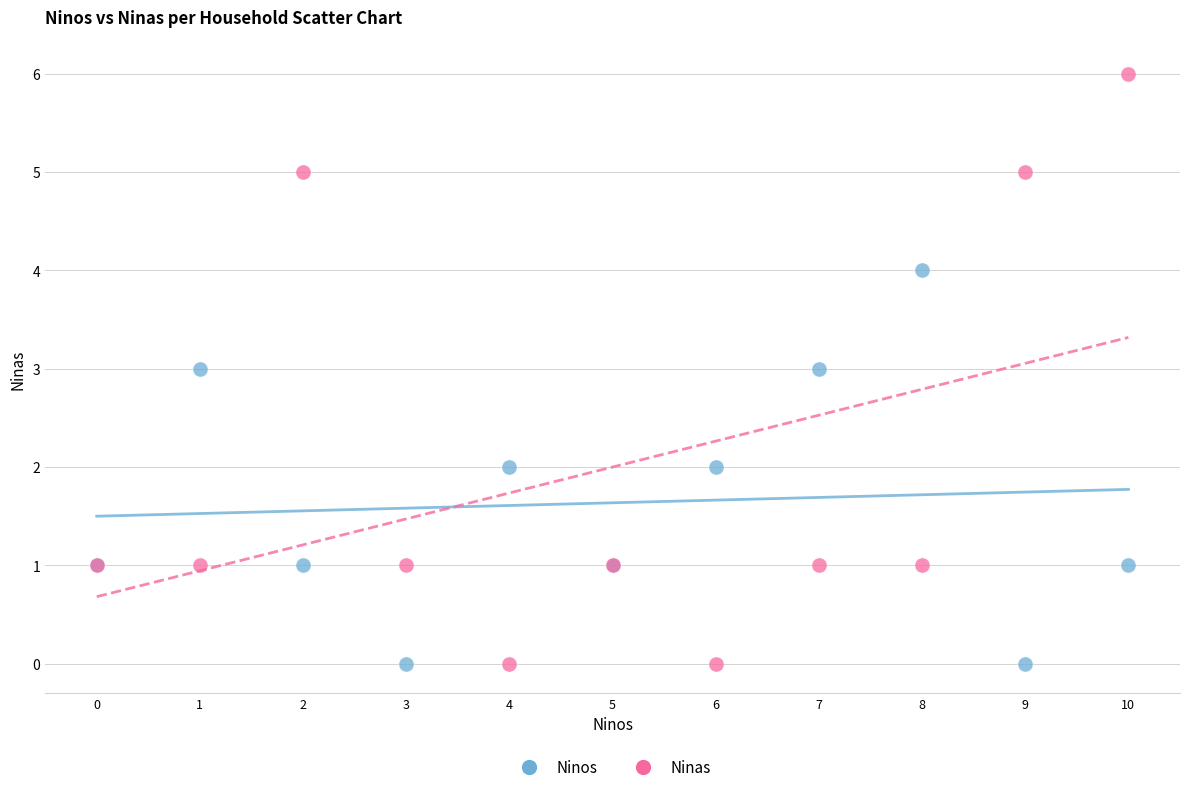

Which series contains the highest Y value?

Ninas